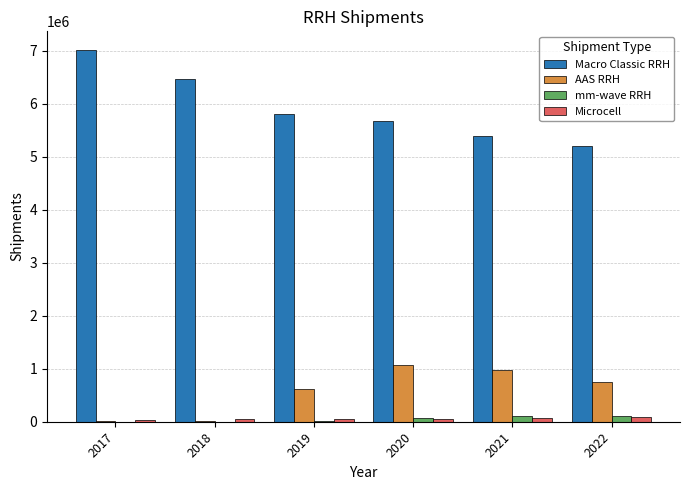

What is the greatest value displayed?

7011703.0